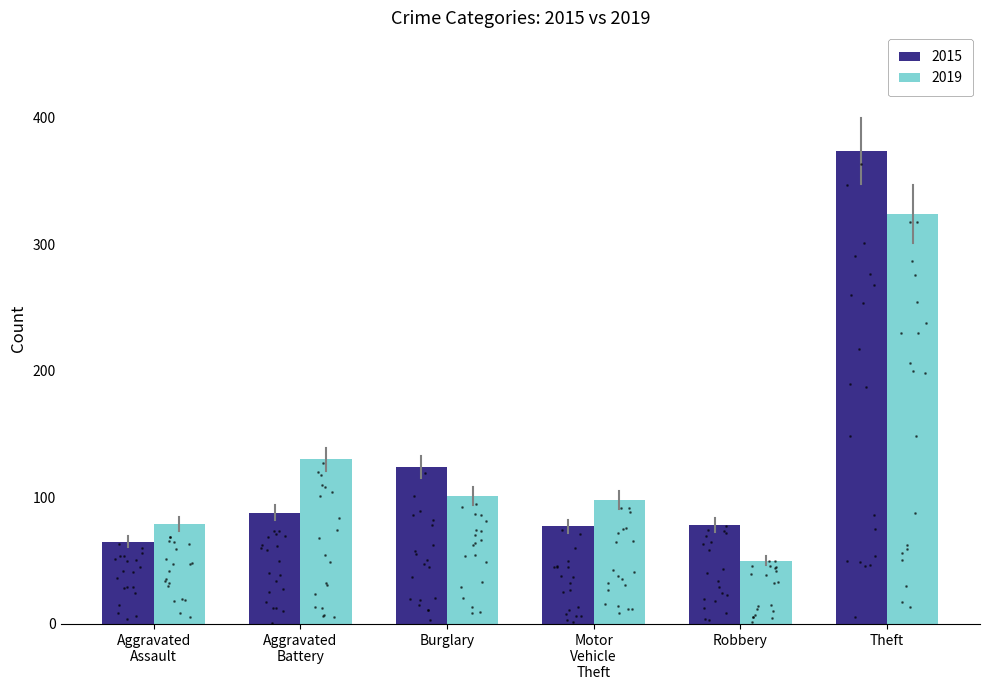

List the series in order of their overall mean, lowest first.

2019, 2015